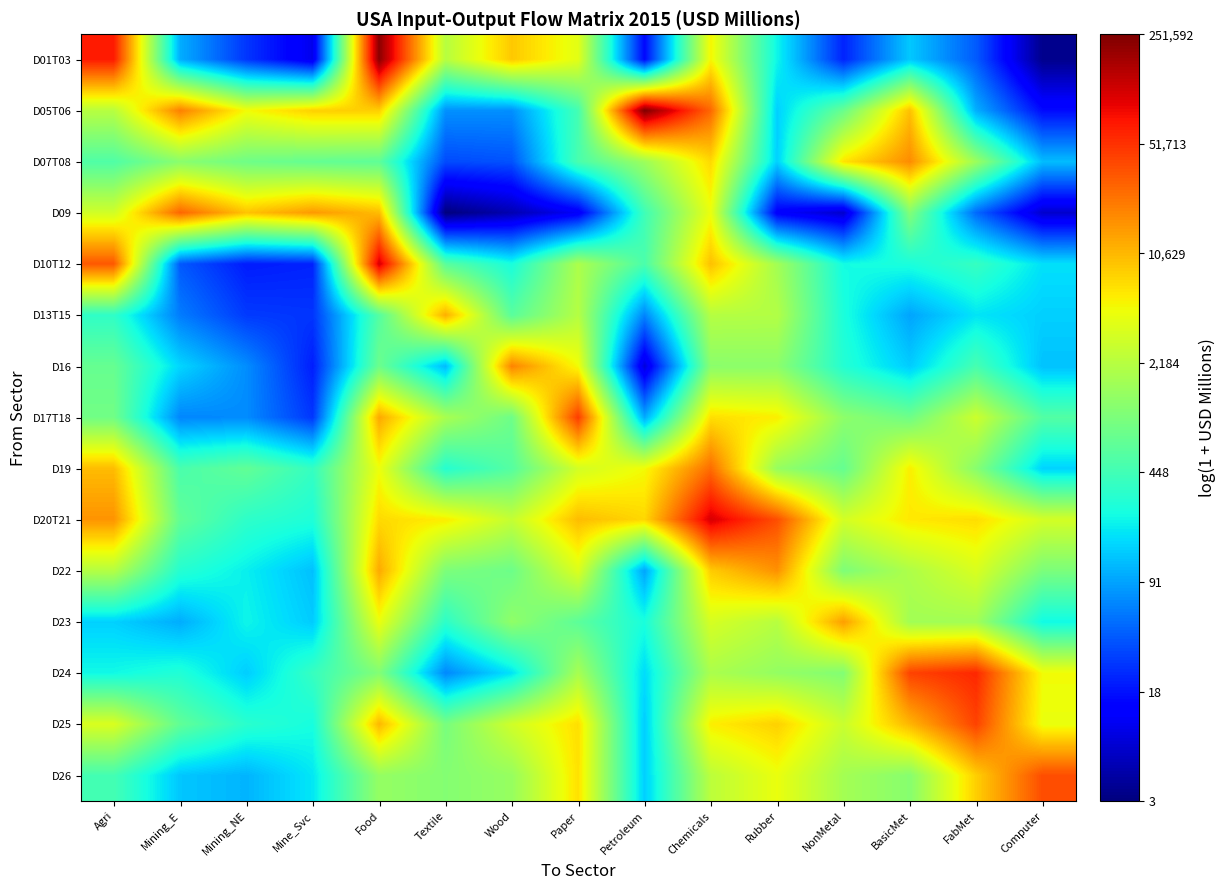

What value does the D20T21 series have at Wood?

7.9